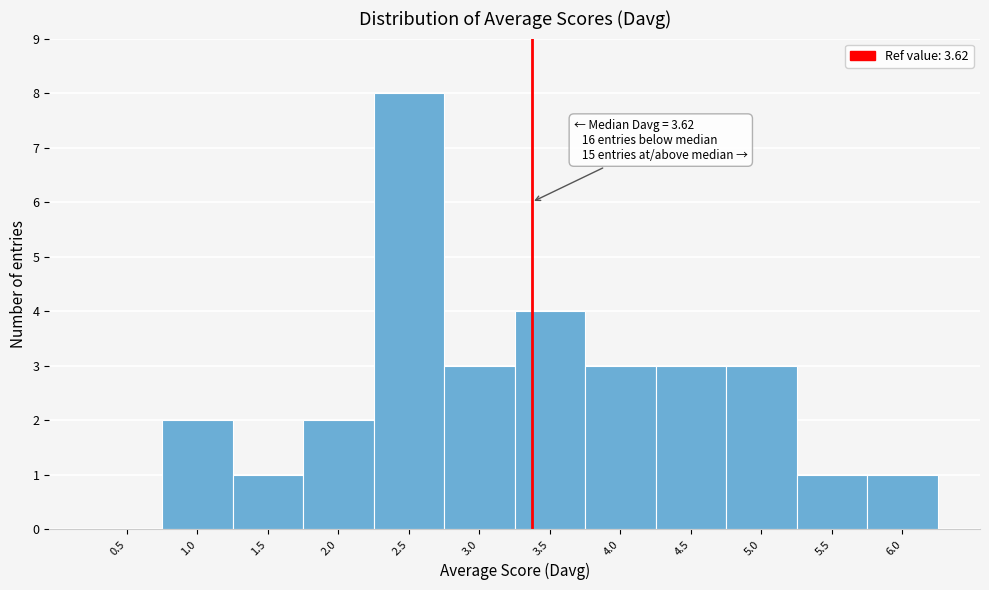

Reading left to right, list all the values displayed in this chart.

0.5=0	1.0=2	1.5=1	2.0=2	2.5=8	3.0=3	3.5=4	4.0=3	4.5=3	5.0=3	5.5=1	6.0=1